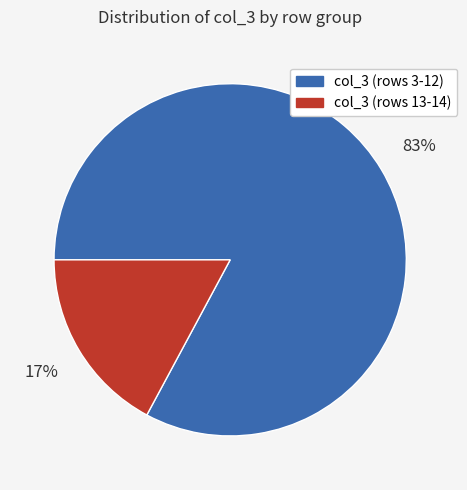

To the nearest percent, what is the average slice percentage?

50%